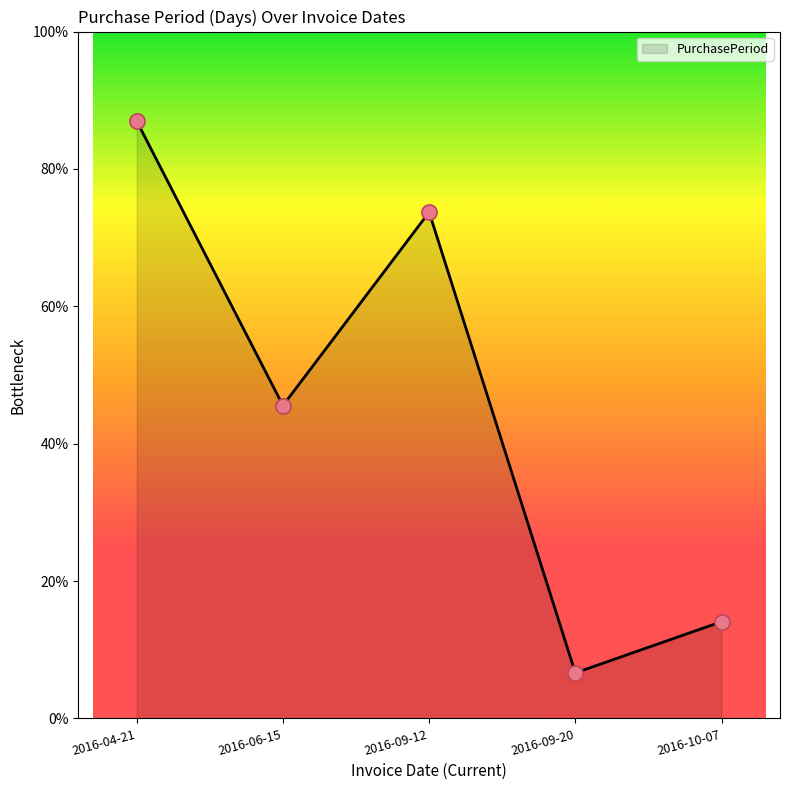

Which has a higher value, 2016-04-21 or 2016-09-20?

2016-04-21